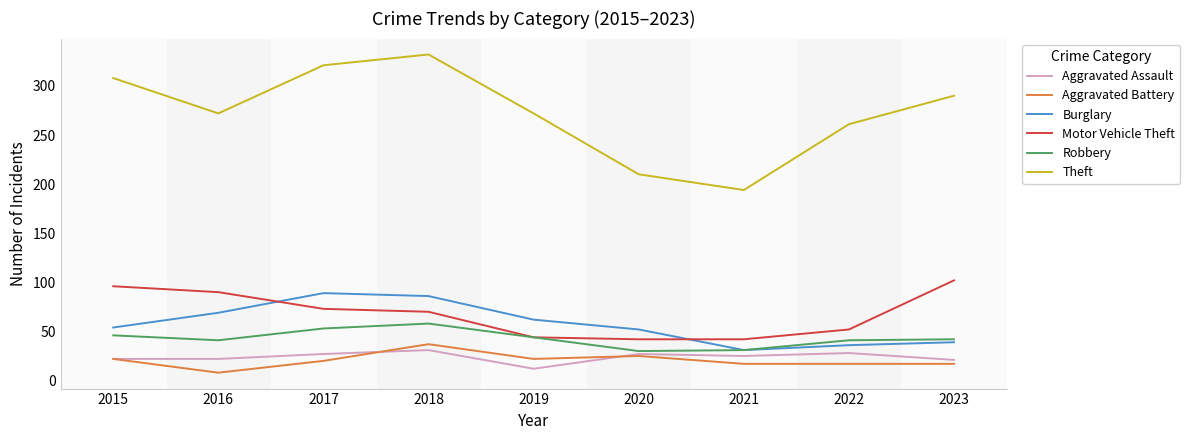

What is the approximate value of Theft at 2016?

272